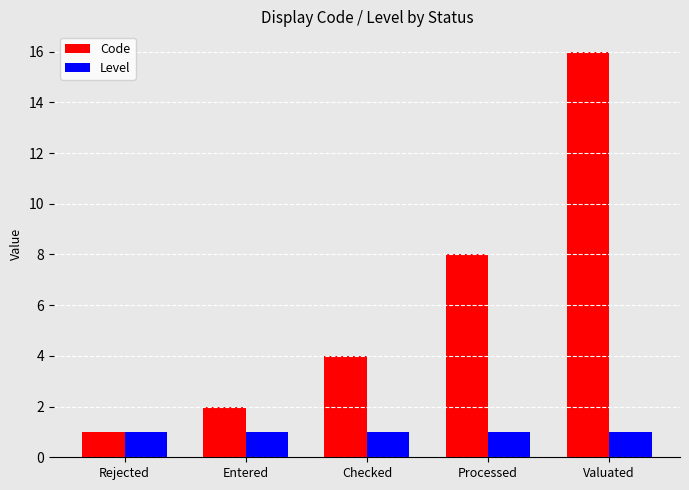

Is the value of Level at Valuated greater than the value of Code at Valuated?

No